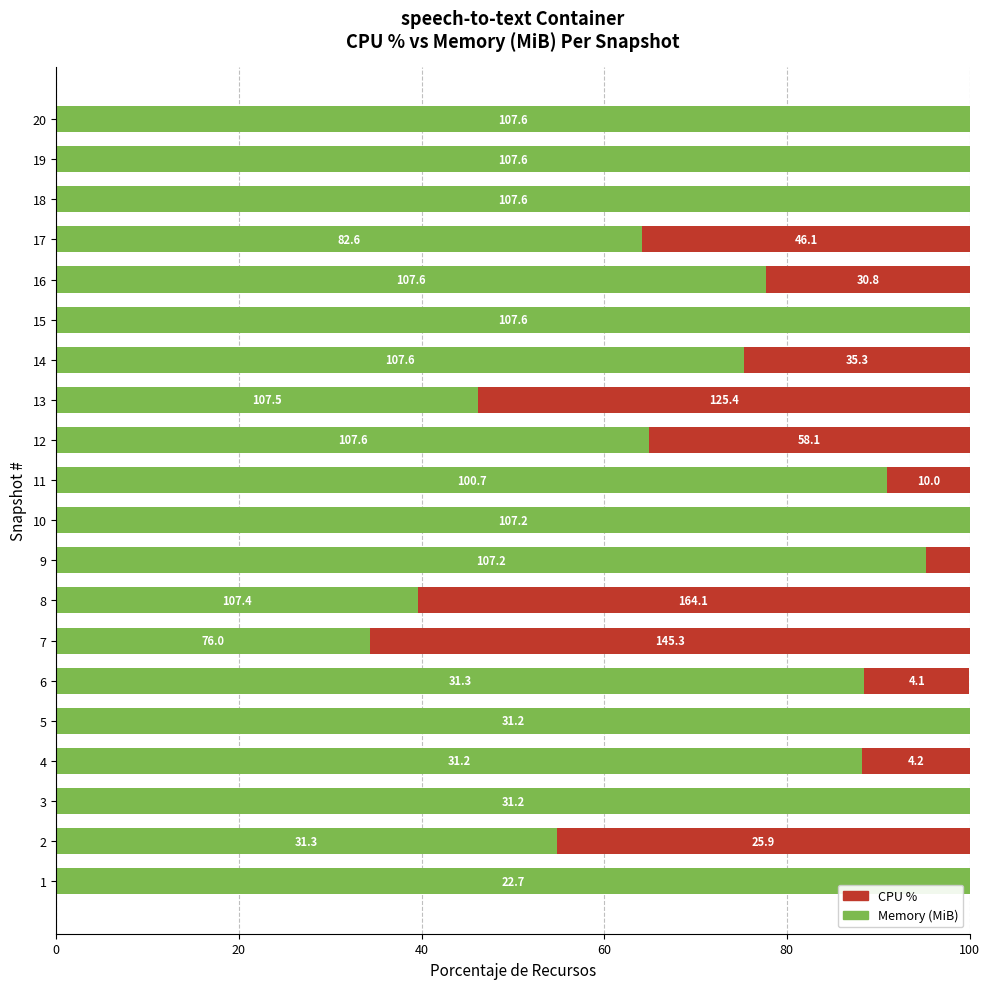

What are all the series names shown in the legend?

CPU %, Memory (MiB)